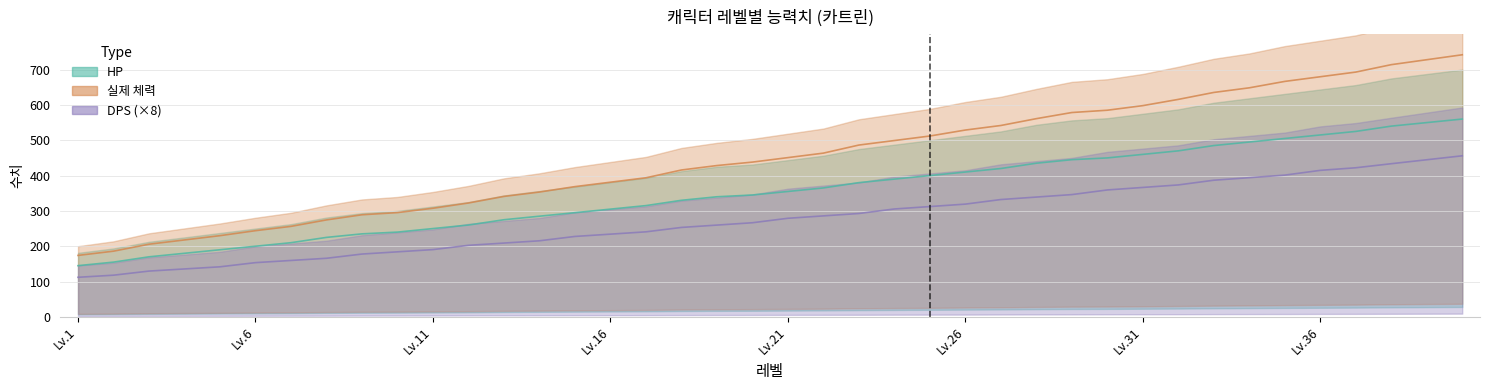

Reading left to right, list all the values displayed in this chart.

HP: 145.0	155.0	170.0	180.0	190.0	200.0	210.0	225.0	235.0	240.0	250.0	260.0	275.0	285.0	295.0	305.0	315.0	330.0	340.0	345.0	355.0	365.0	380.0	390.0	400.0	410.0	420.0	435.0	445.0	450.0	460.0	470.0	485.0	495.0	505.0	515.0	525.0	540.0	550.0	560.0
실제 체력: 174.0	186.0	205.7	217.8	229.9	244.0	256.2	274.5	289.1	295.2	307.5	322.4	341.0	353.4	368.8	381.2	393.8	415.8	428.4	438.1	450.9	463.6	486.4	499.2	512.0	528.9	541.8	561.1	578.5	585.0	598.0	615.7	635.4	648.5	666.6	679.8	693.0	714.0	728.0	742.0
DPS: 112.1	118.0	129.6	135.7	141.8	153.5	159.7	165.9	177.9	184.1	190.4	202.6	209.0	215.4	227.7	234.2	240.7	253.2	259.8	266.5	279.1	285.9	292.6	305.4	312.3	319.2	332.2	339.2	346.2	359.3	366.4	373.5	386.8	394.1	401.3	414.8	422.1	433.6	444.8	456.0